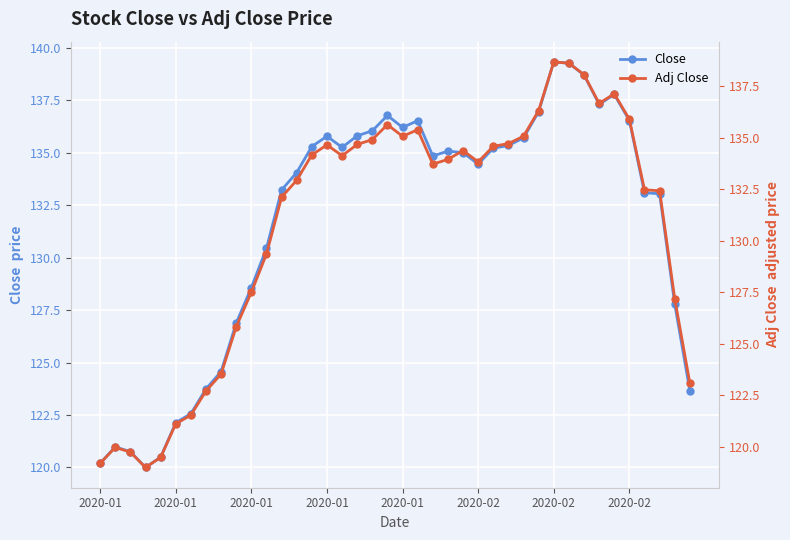

How many categories are shown in the chart?

40